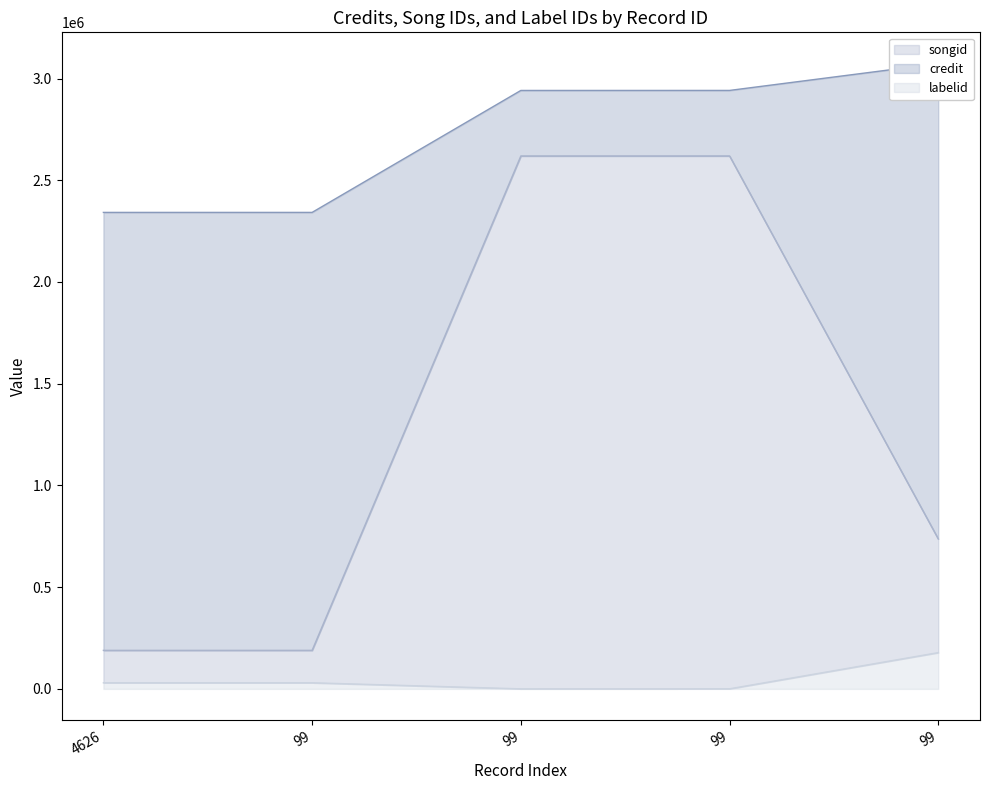

The value of labelid at 99 is 235. True or false?

True